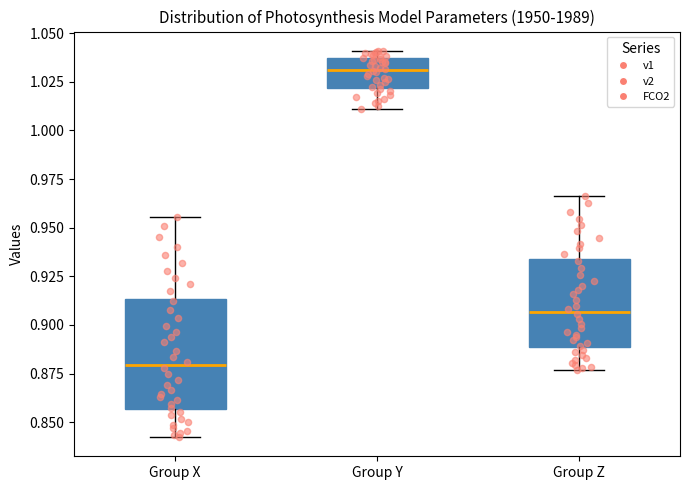

Comparing the boxes themselves (not the whiskers), which one is the tallest?

Group X